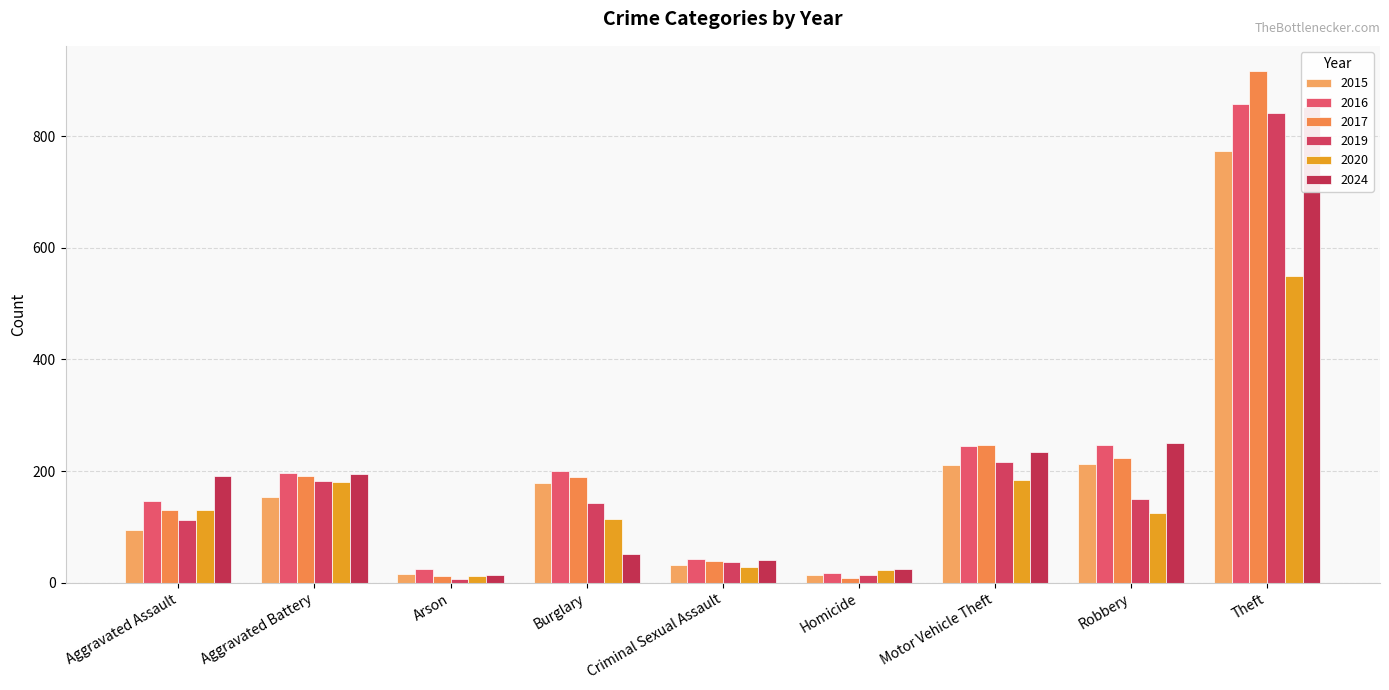

Which has a higher value, Burglary or Aggravated Assault?

Burglary